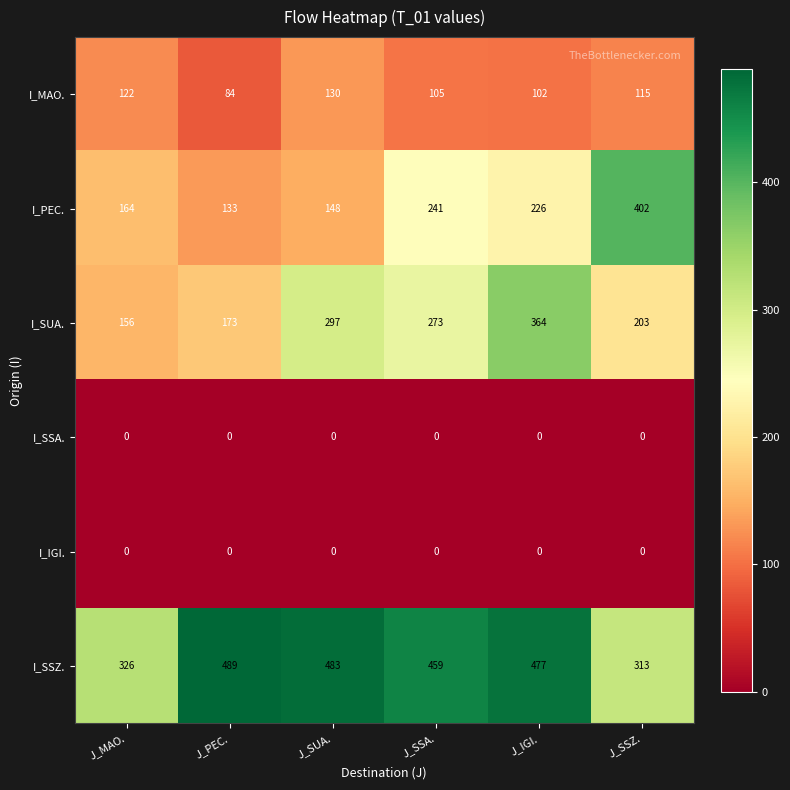

At which label does I_MAO. reach its peak?

J_SUA.